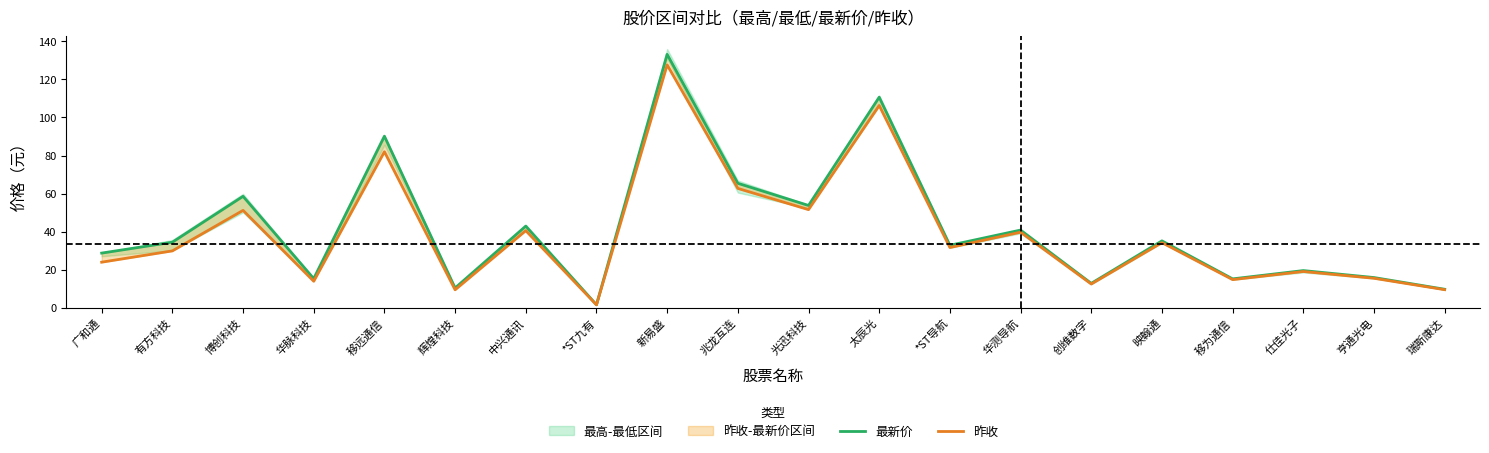

True or false: 最新价 and 昨收 intersect in this chart.

False